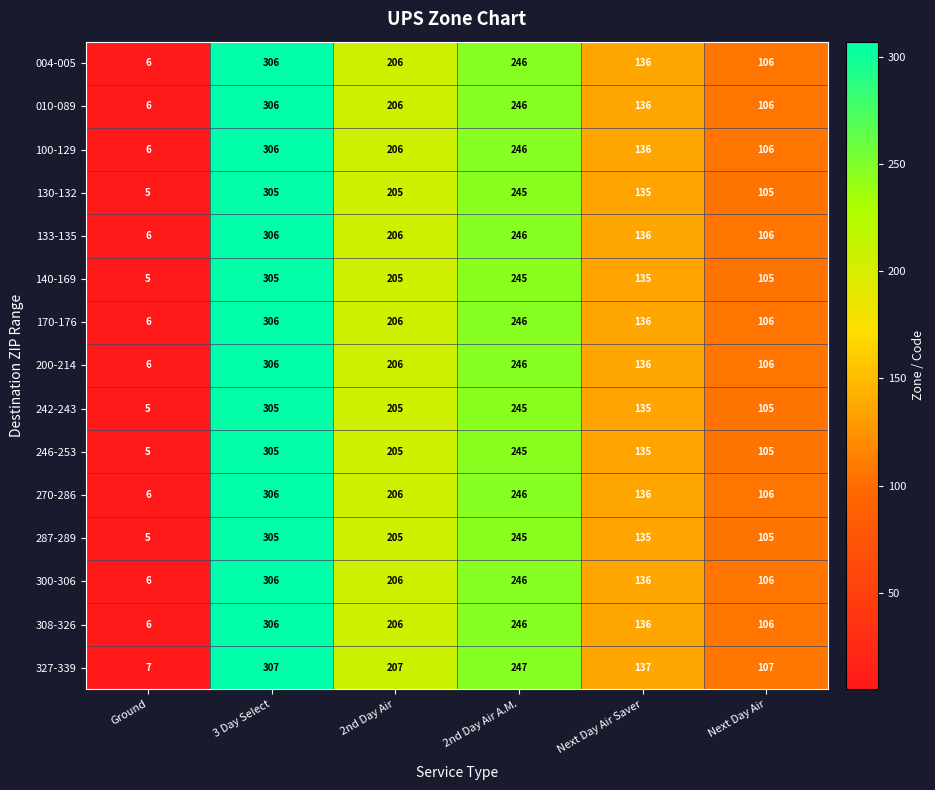

True or false: 287-289 has a value of 245 at 2nd Day Air A.M..

True